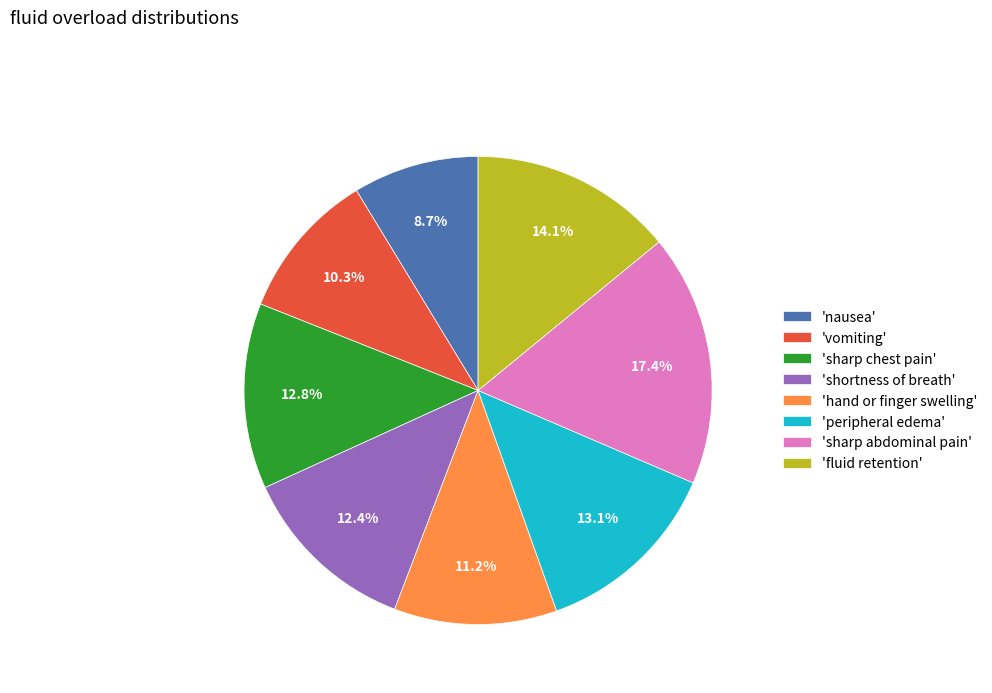

What is the smallest slice in the pie chart?

'nausea'